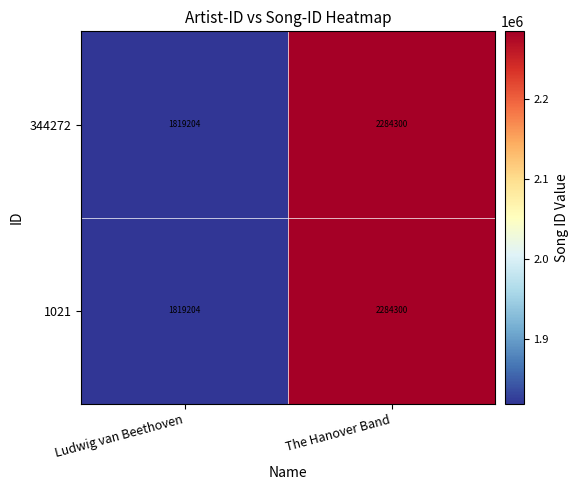

The value of 1021 at Ludwig van Beethoven is 1819204. True or false?

True